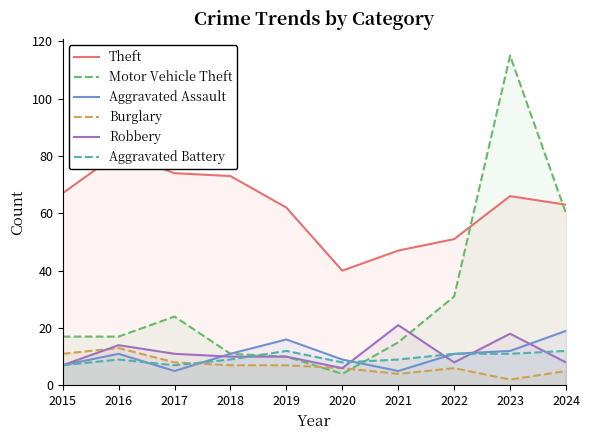

At which category is the sum across all series the highest?

2023